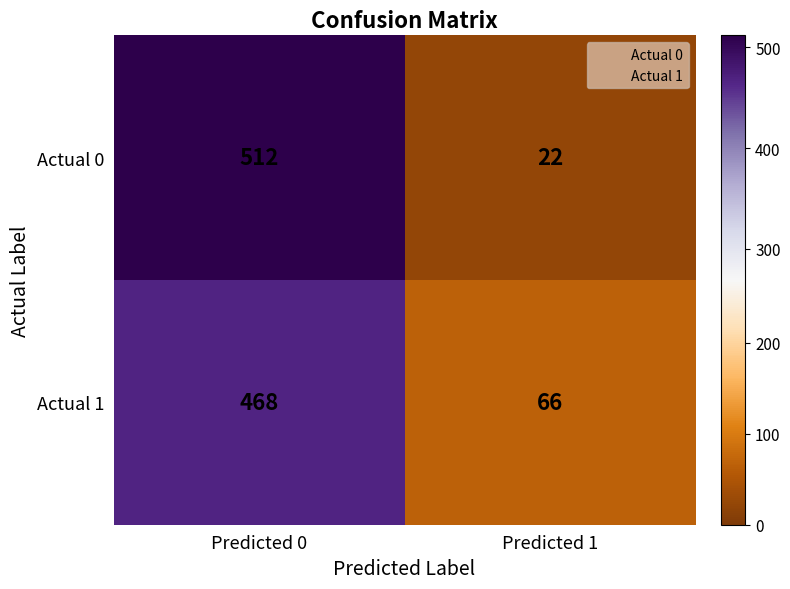

Is it true that Actual 1 equals 468 at Predicted 0?

True